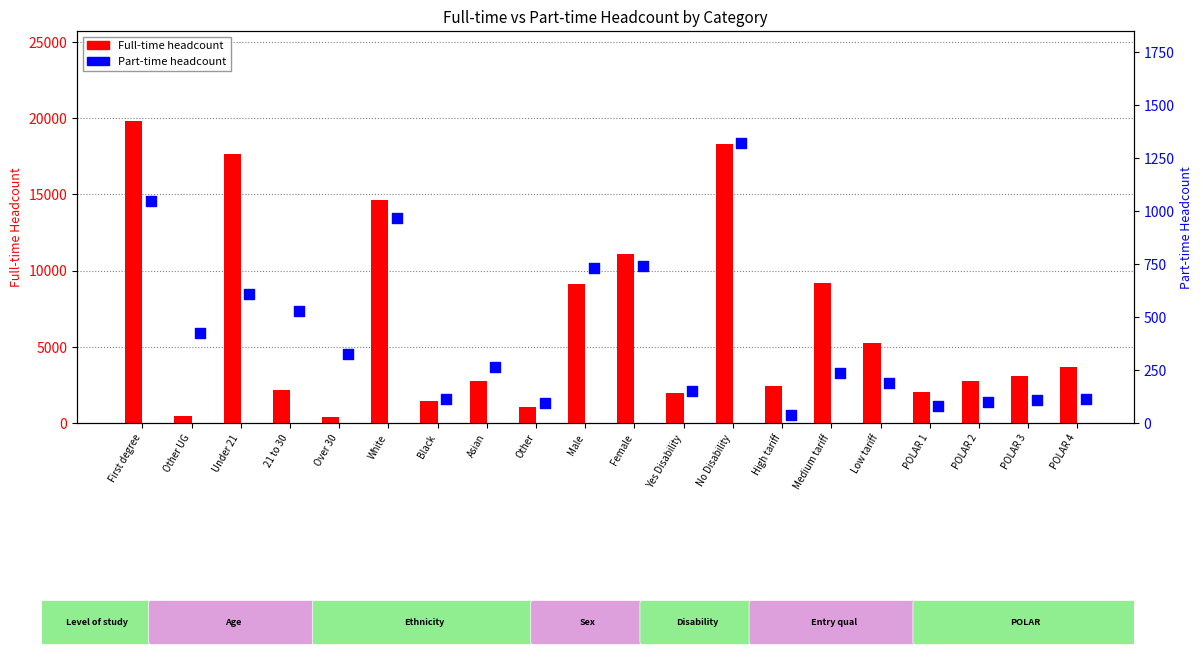

Is the value of Full-time headcount at High tariff greater than the value of Part-time headcount at Female?

Yes